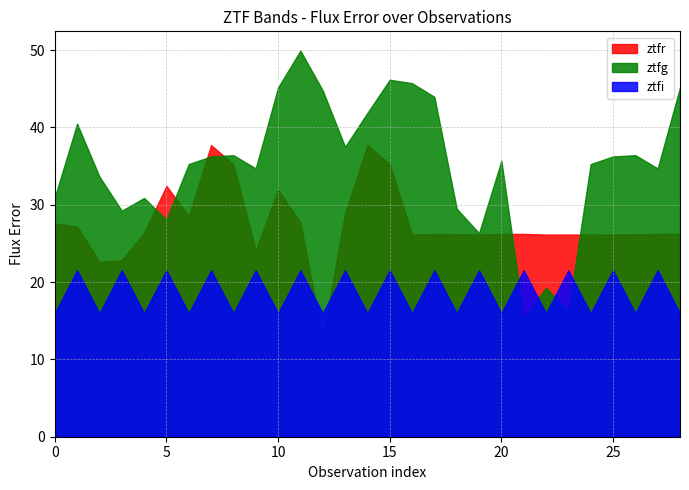

In ztfr, how many points are lower than both neighbors (excluding endpoints)?

8